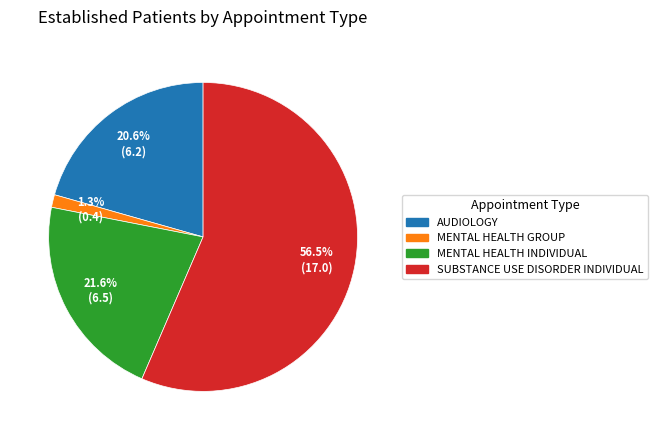

What is the largest slice in the pie chart?

SUBSTANCE USE DISORDER INDIVIDUAL